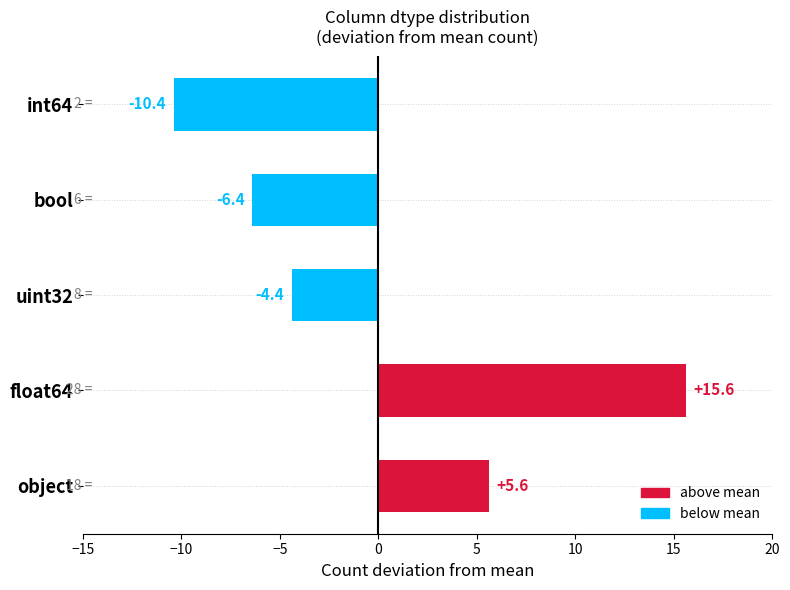

Rank the categories by value from highest to lowest.

float64, object, uint32, bool, int64